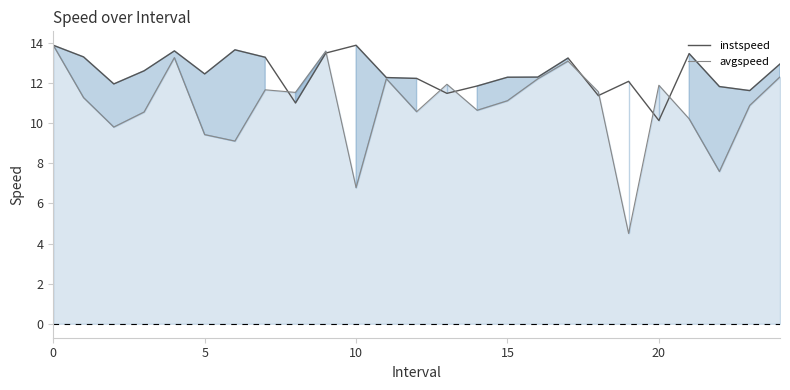

How many interior local valleys does the avgspeed line series have?

8